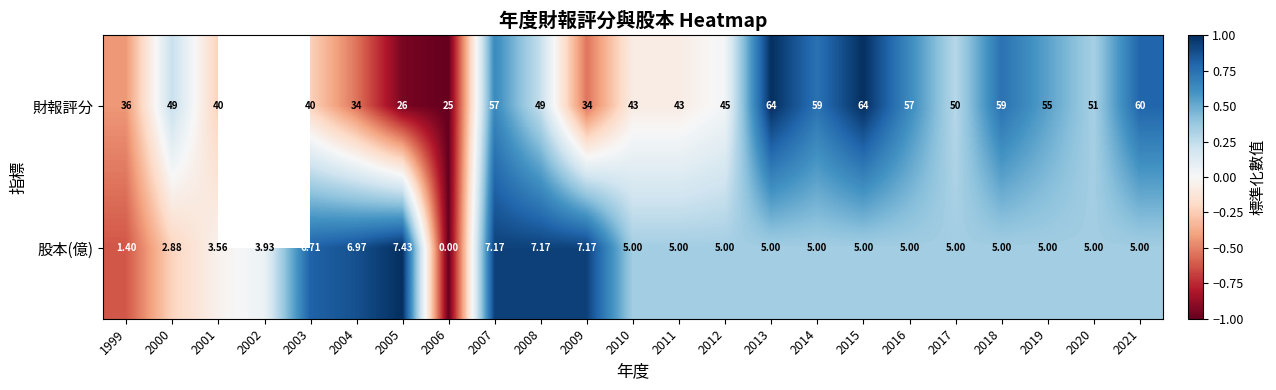

Which series changed the most between 2000 and 2008?

股本(億)